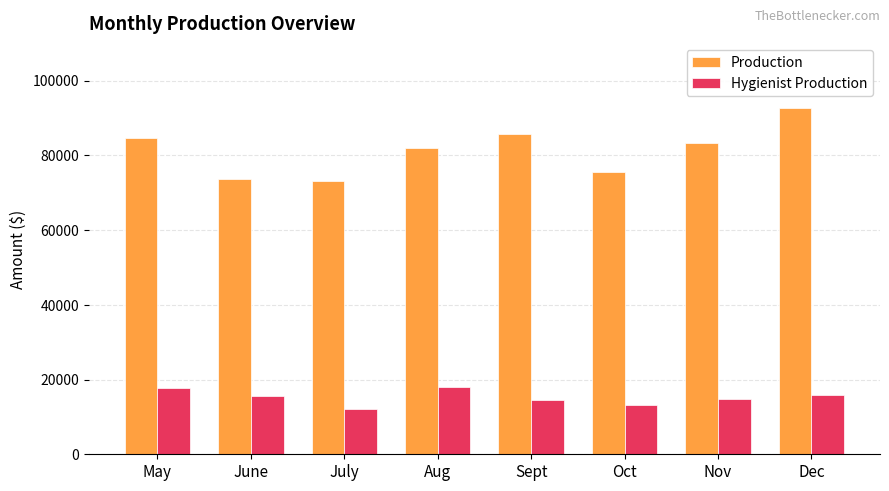

Rank the series by their maximum value, from highest to lowest.

Production, Hygienist Production